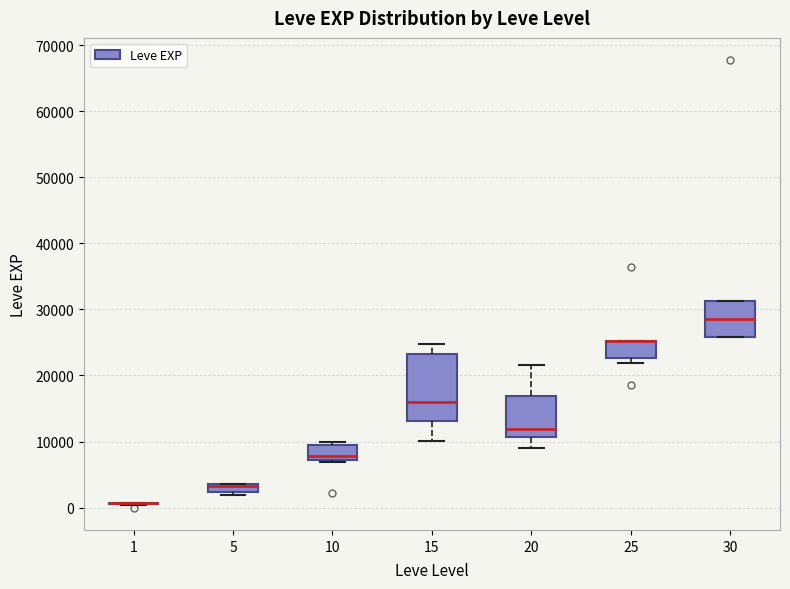

Comparing the boxes themselves (not the whiskers), which one is the tallest?

15